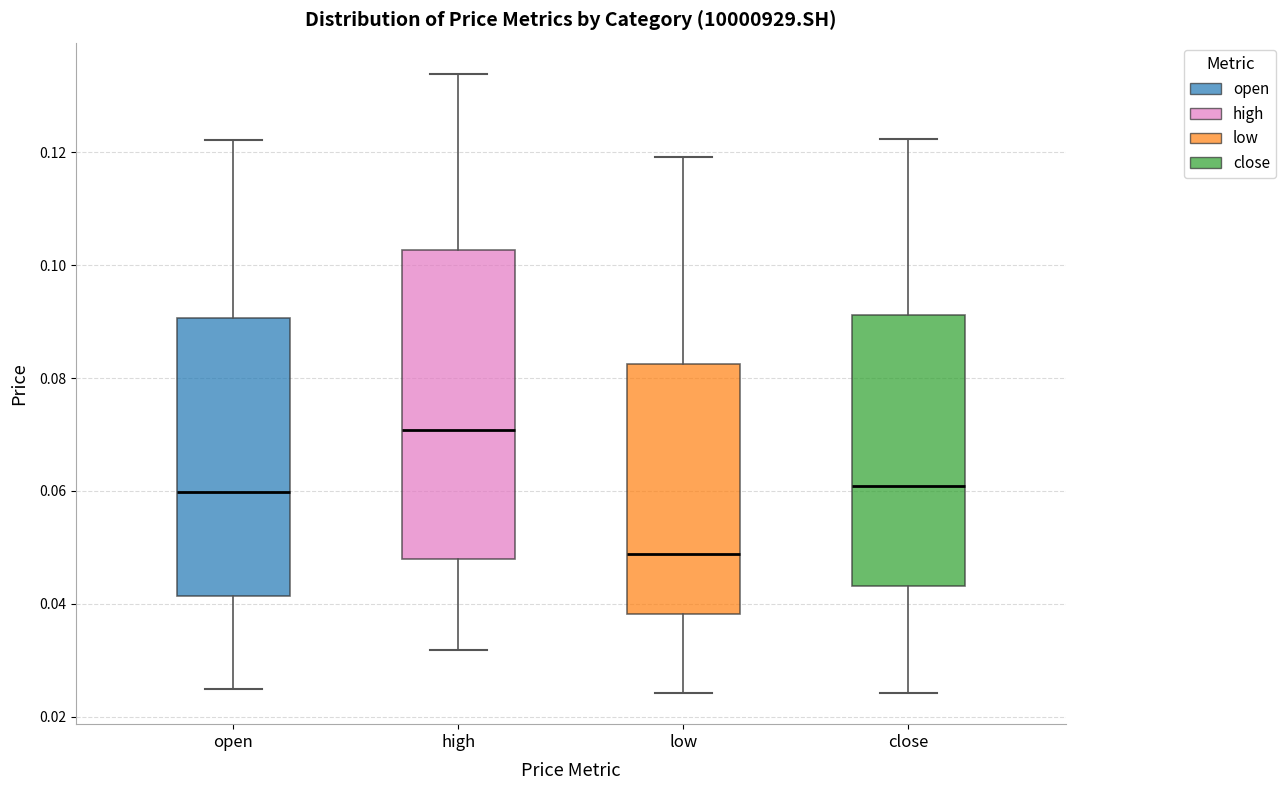

Which box has the lowest median line?

low